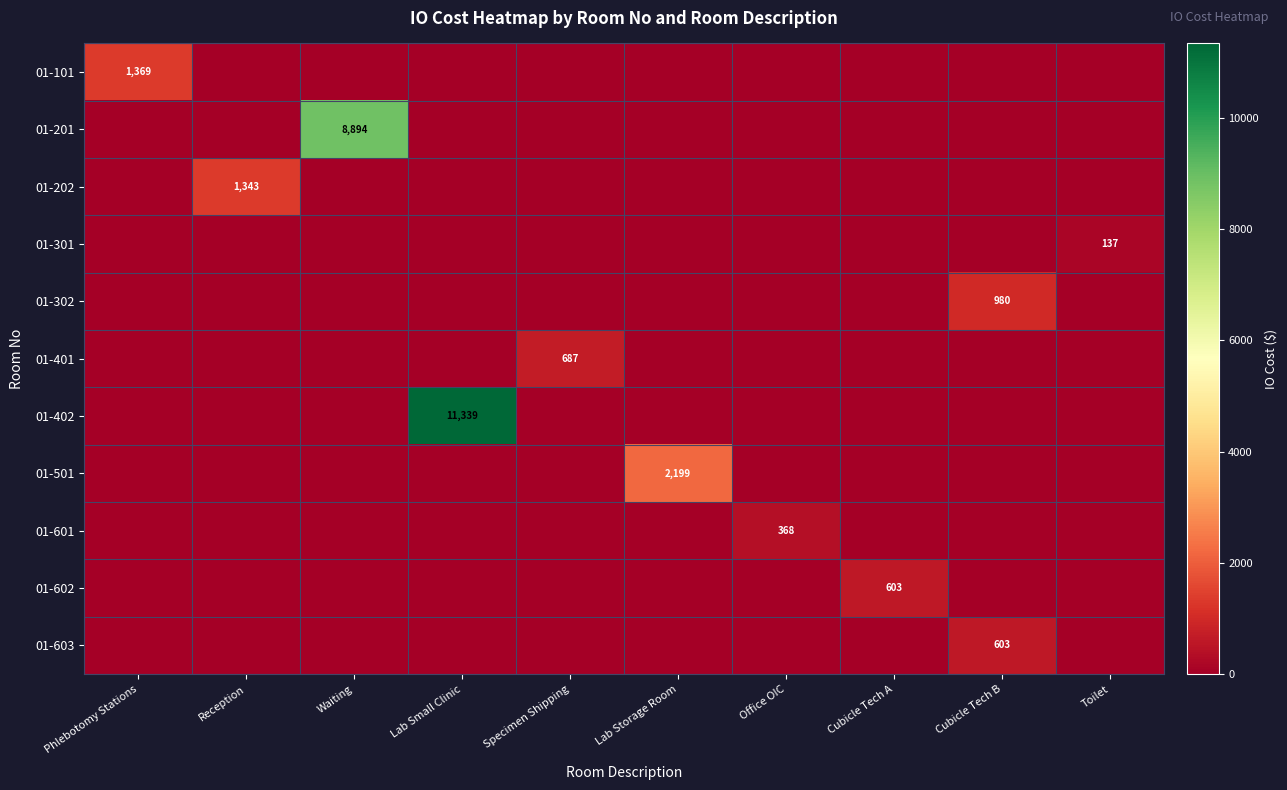

The value of 01-603 at Toilet is -405.3. True or false?

False